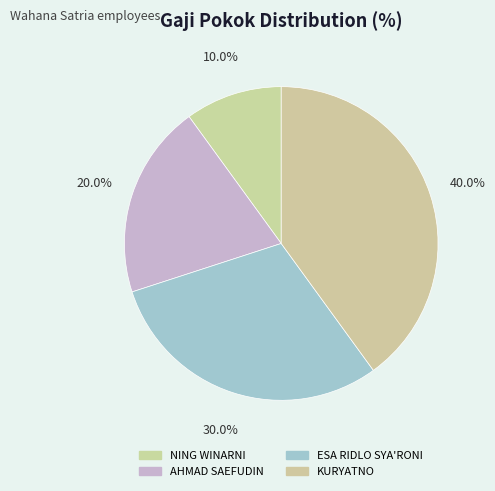

How many slices are in this pie chart?

4